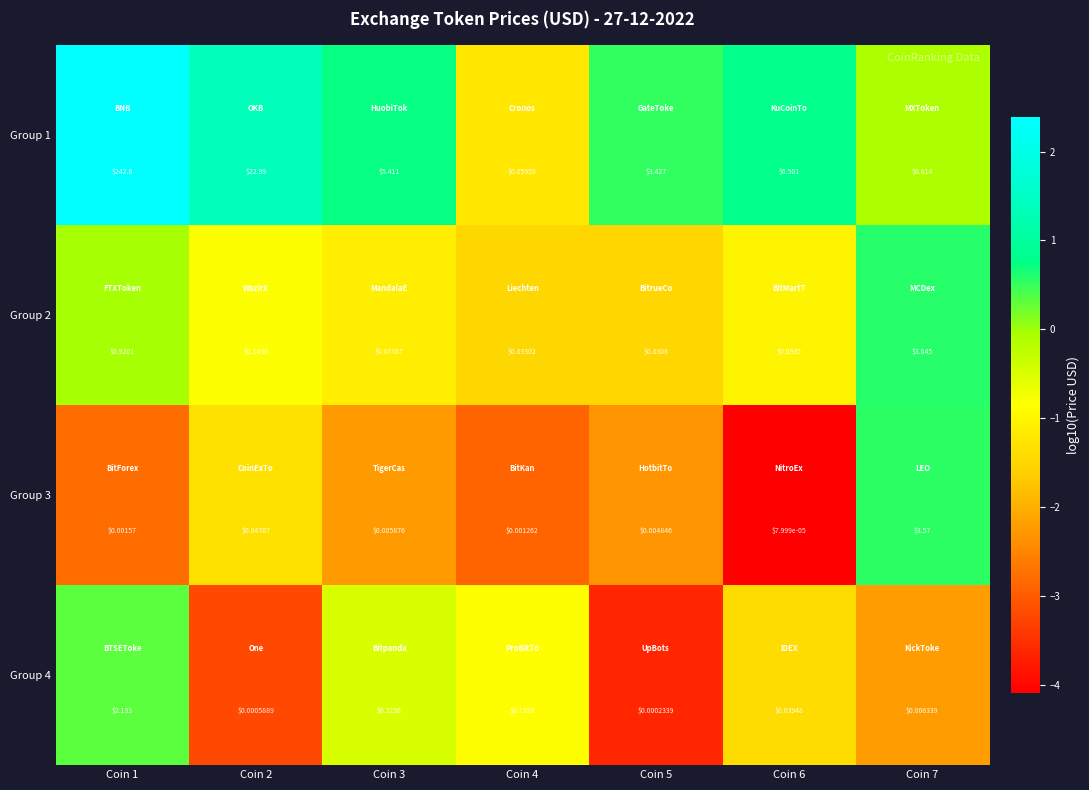

Reading left to right, transcribe all the data shown in this chart.

Group 1: Coin 1=242.8	Coin 2=23.0	Coin 3=5.4	Coin 4=0.1	Coin 5=3.4	Coin 6=6.5	Coin 7=0.8
Group 2: Coin 1=0.9	Coin 2=0.1	Coin 3=0.1	Coin 4=0.0	Coin 5=0.0	Coin 6=0.1	Coin 7=3.8
Group 3: Coin 1=0.0	Coin 2=0.0	Coin 3=0.0	Coin 4=0.0	Coin 5=0.0	Coin 6=0.0	Coin 7=3.6
Group 4: Coin 1=2.1	Coin 2=0.0	Coin 3=0.3	Coin 4=0.1	Coin 5=0.0	Coin 6=0.0	Coin 7=0.0